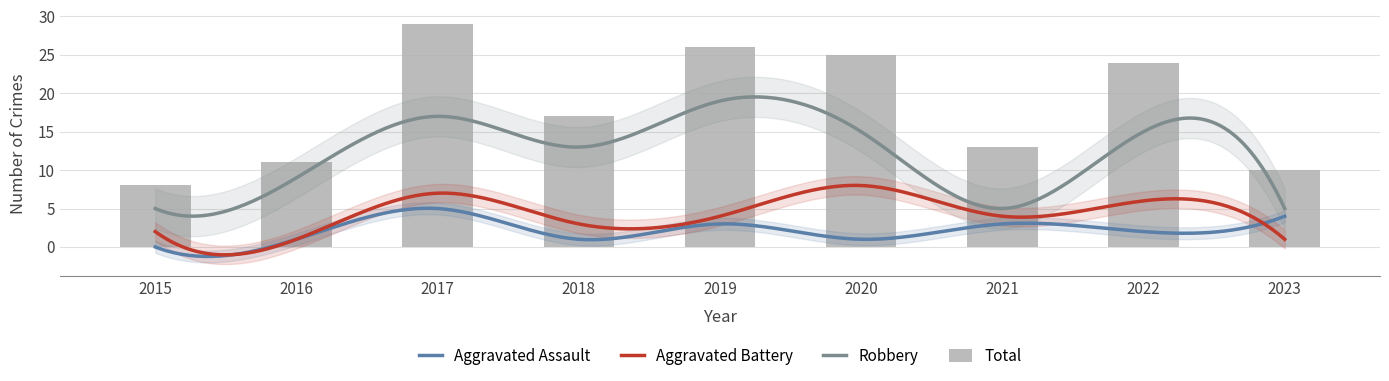

Rank the series at 2015 from highest to lowest value.

Total, Robbery, Aggravated Battery, Aggravated Assault